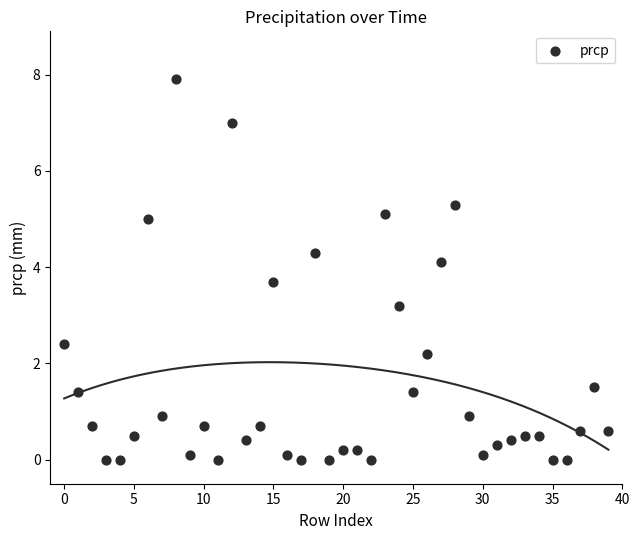

What Y value in the scatter plot is closest to 3?

3.2